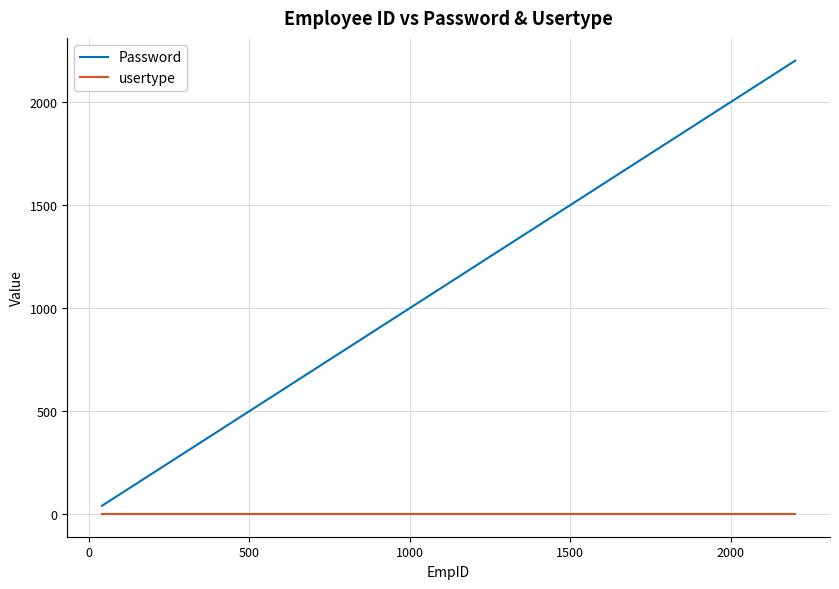

List the series in order of their peak value, lowest first.

usertype, Password